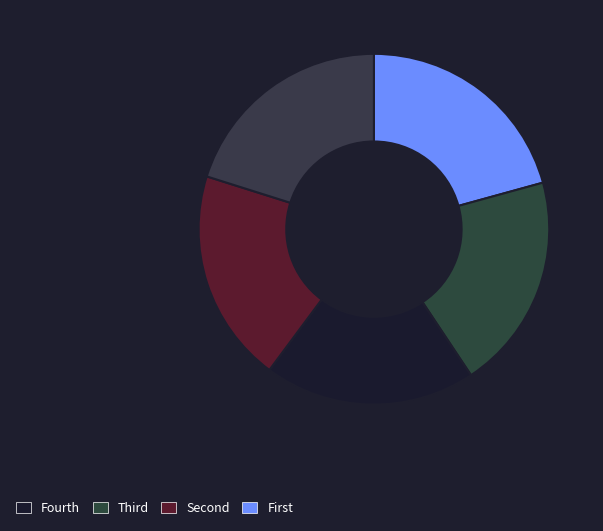

Count the number of slices in the pie.

5